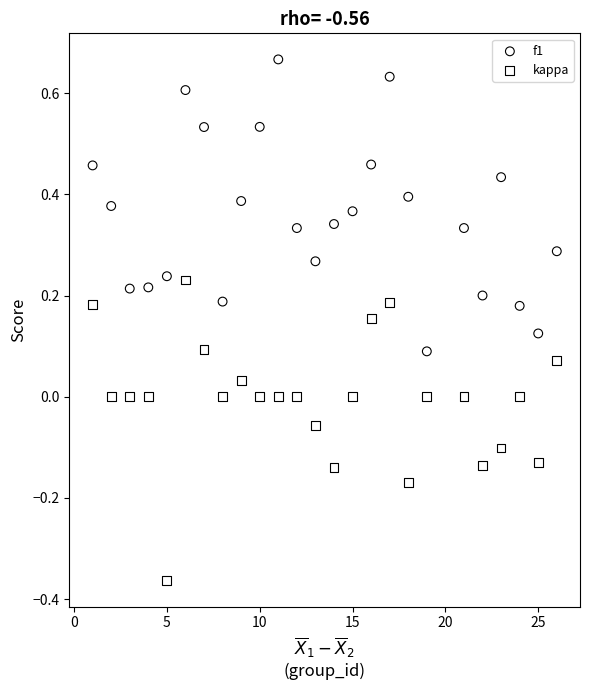

Across all data points, what is the range of Y values (max minus min)?

1.0